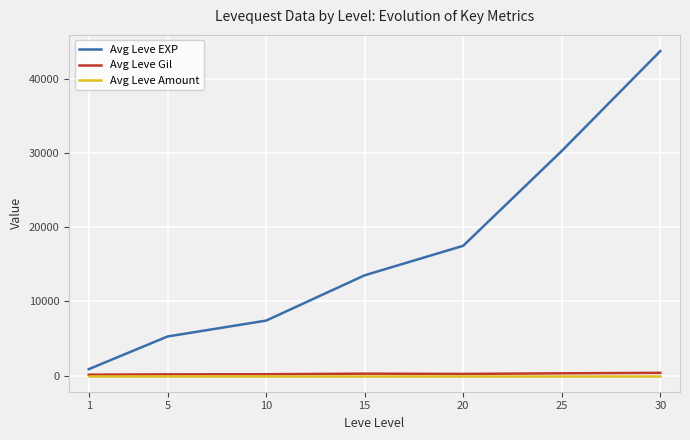

Which series has the largest total across all categories?

Avg Leve EXP